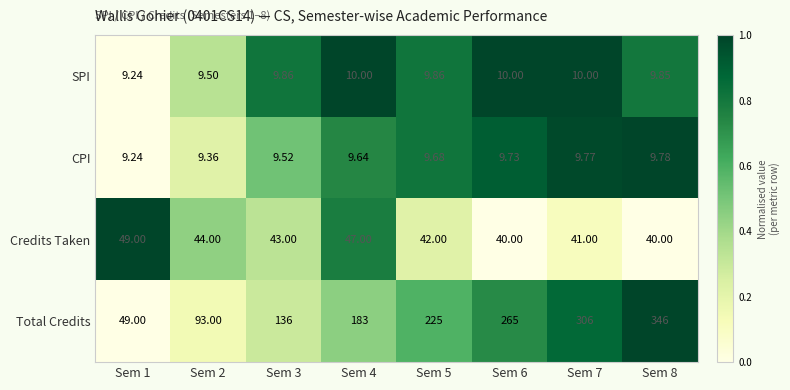

List the series in order of their peak value, highest first.

Total Credits, Credits Taken, SPI, CPI